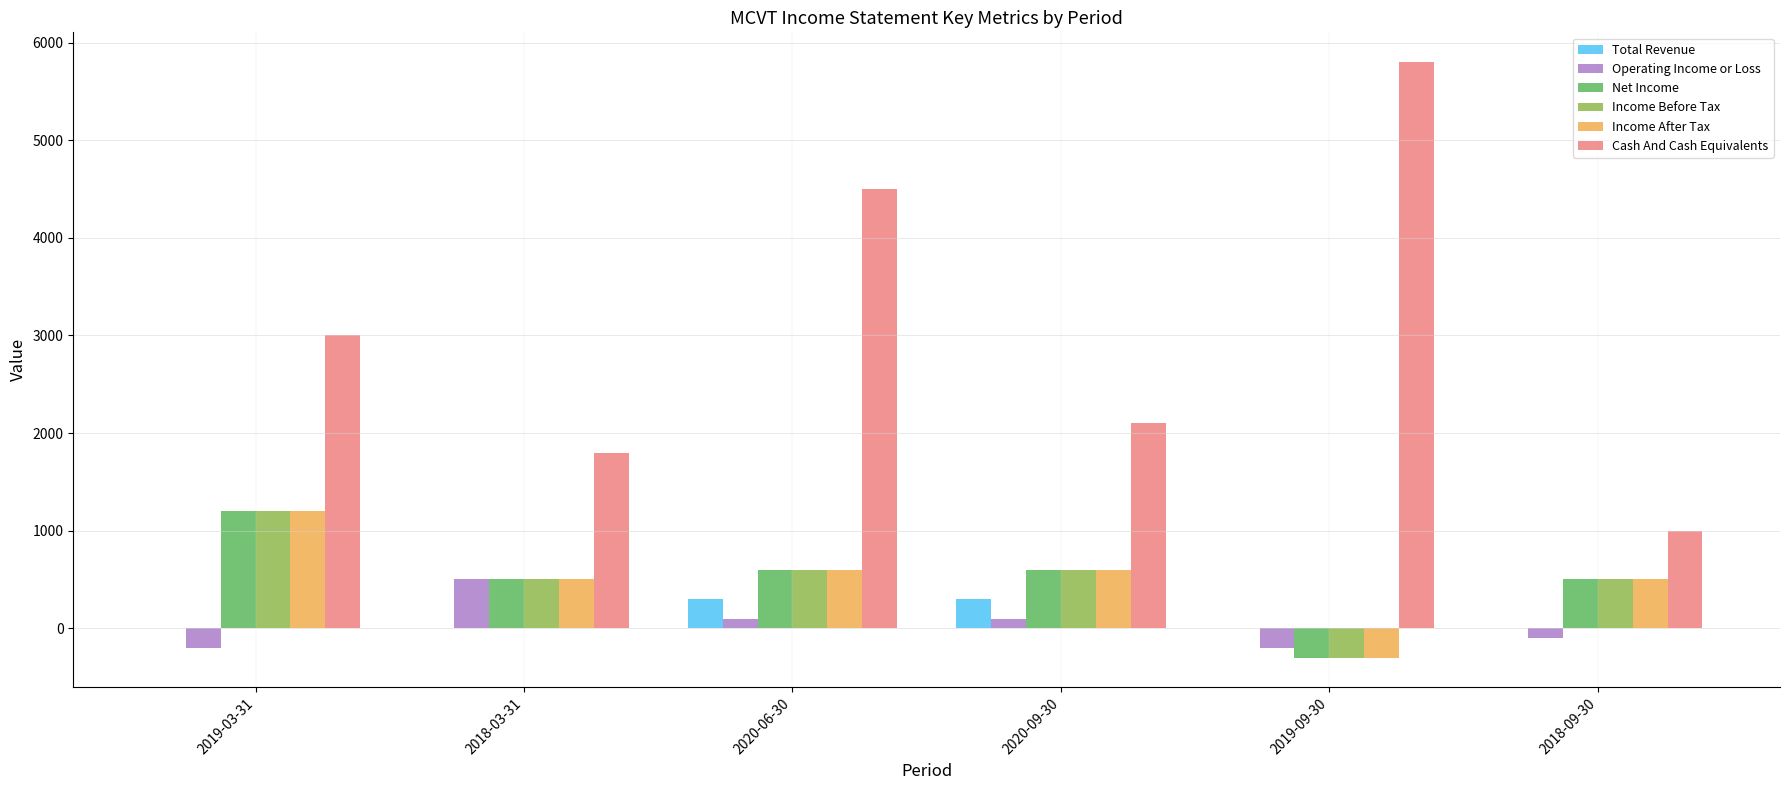

Read the Operating Income or Loss value at 2018-09-30, to the nearest 10.

-100